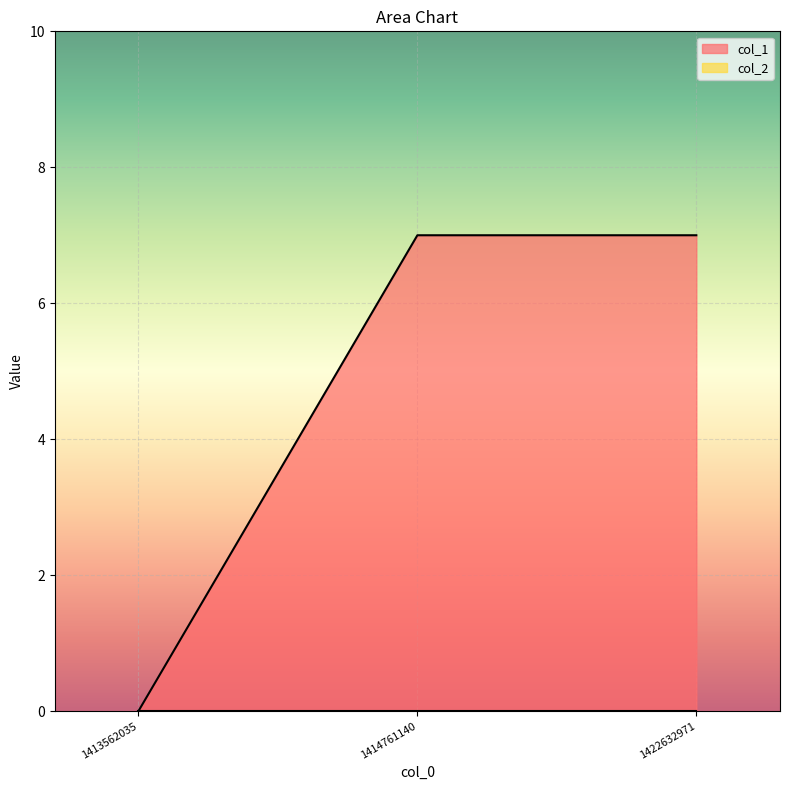

Which category has the highest value across all series?

1414761140